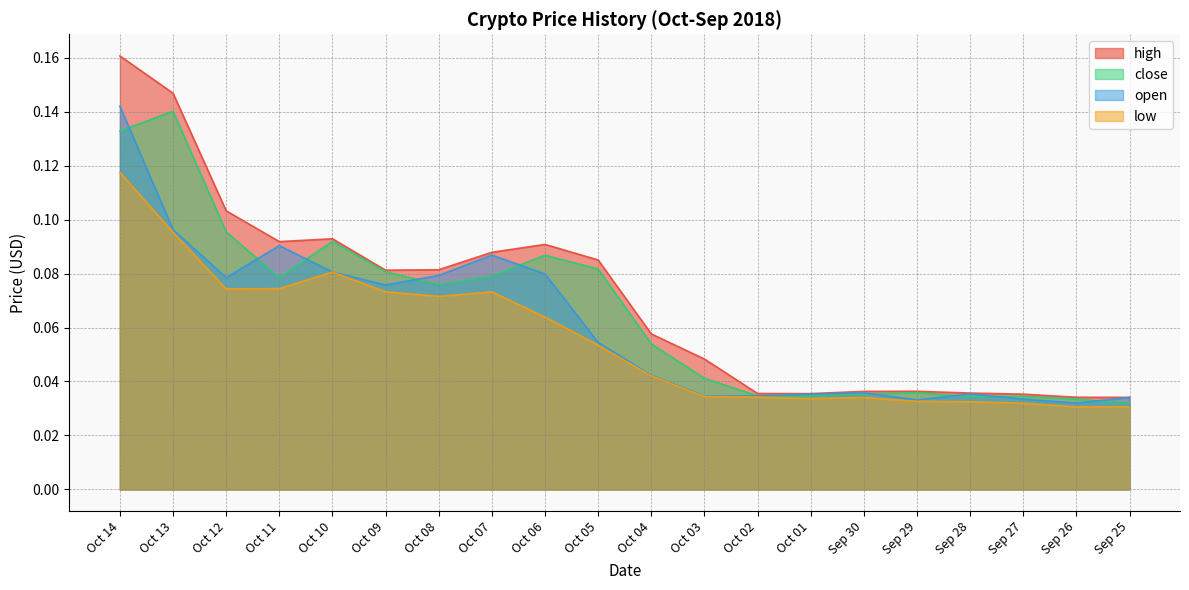

True or false: low and close cross at least once.

False